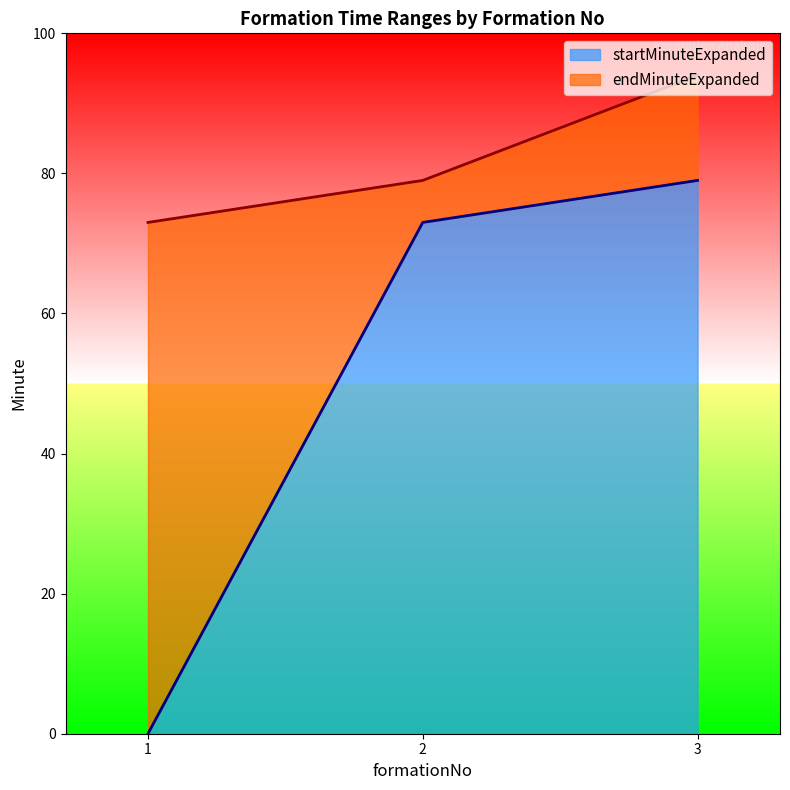

Where does the startMinuteExpanded series first go above 73?

3